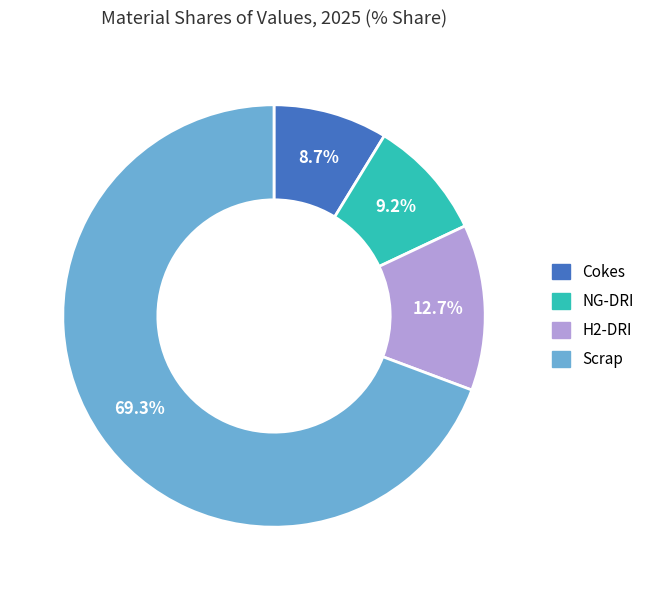

How many slices are in this pie chart?

4